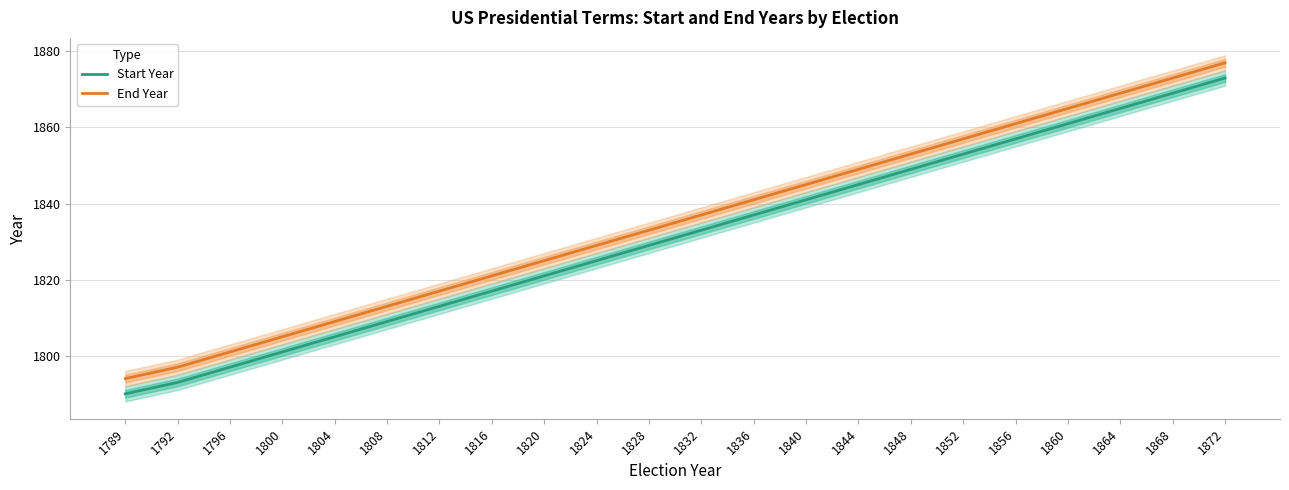

What is the total value across all series at 1852?

3710